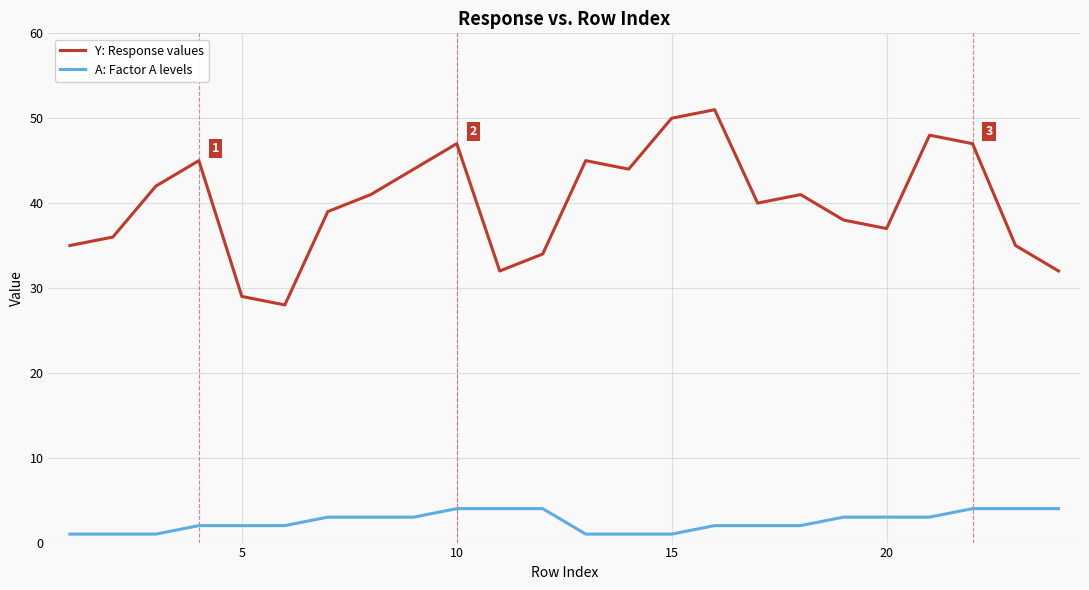

Rank the series by their average value, from lowest to highest.

A: Factor A levels, Y: Response values